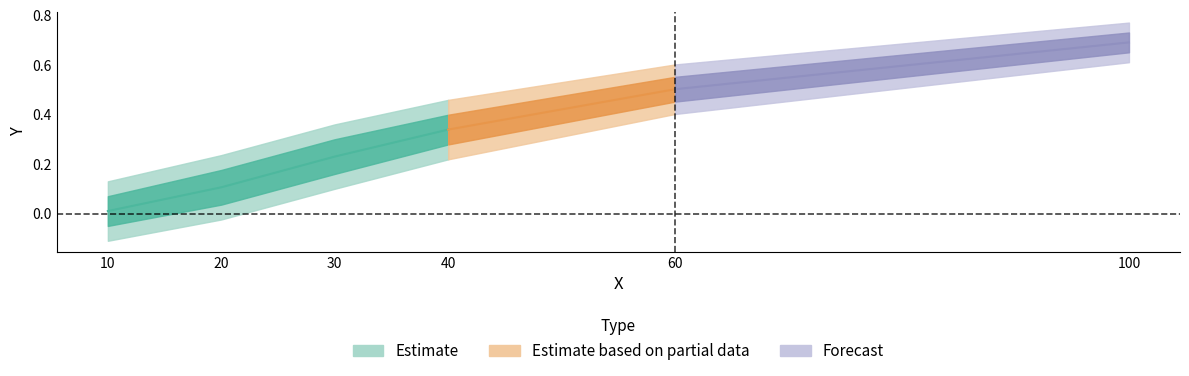

Does the chart have visible grid lines?

No